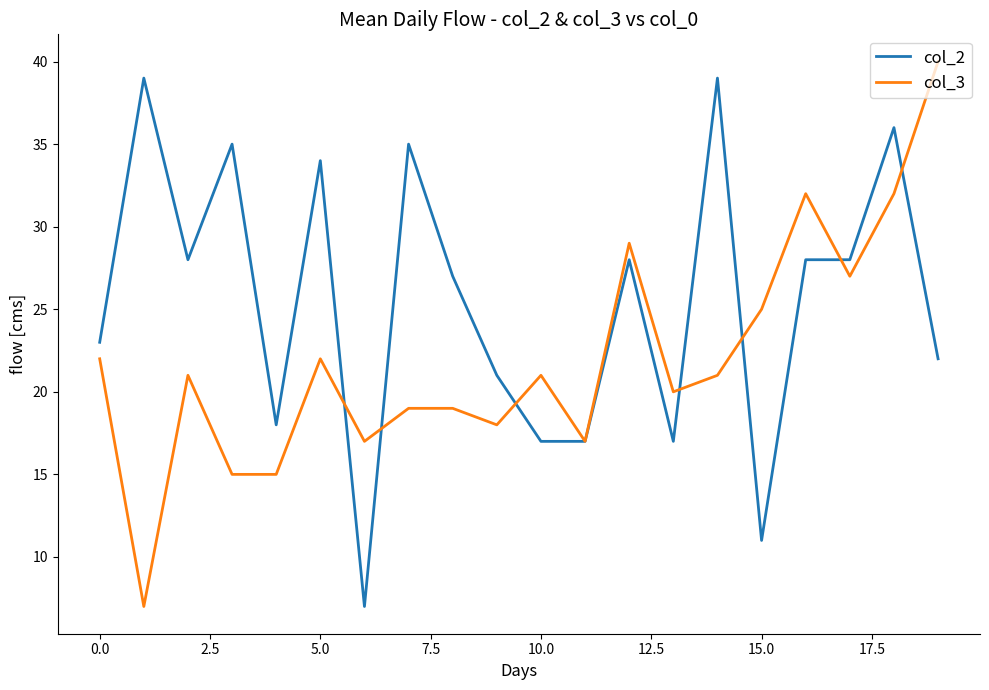

Which series has the largest range (max minus min)?

col_3